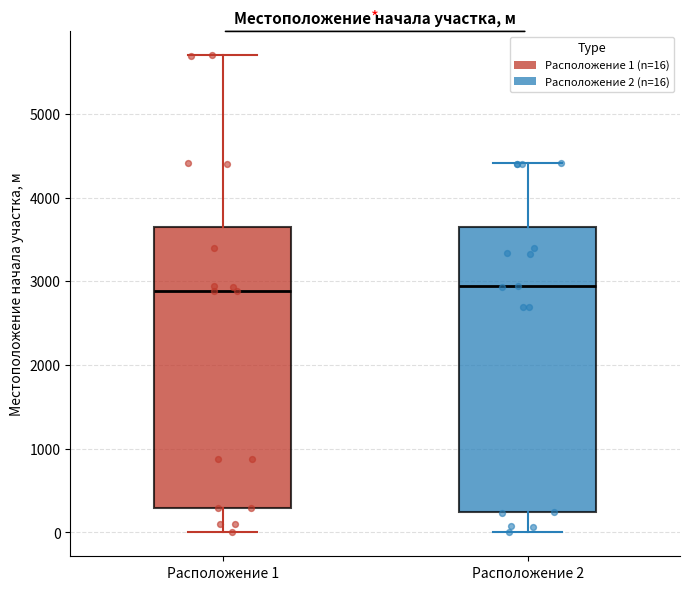

Reading left to right, transcribe this box plot: for each box, give where its median line is, the range the box spans, and where its two whiskers end, as read against the y-axis. The values are not printed on the chart, so give them approximately, as read against the axis.

Расположение 1: median 2900, box 300 to 3700, whiskers 0 to 5700
Расположение 2: median 2900, box 200 to 3600, whiskers 0 to 4400